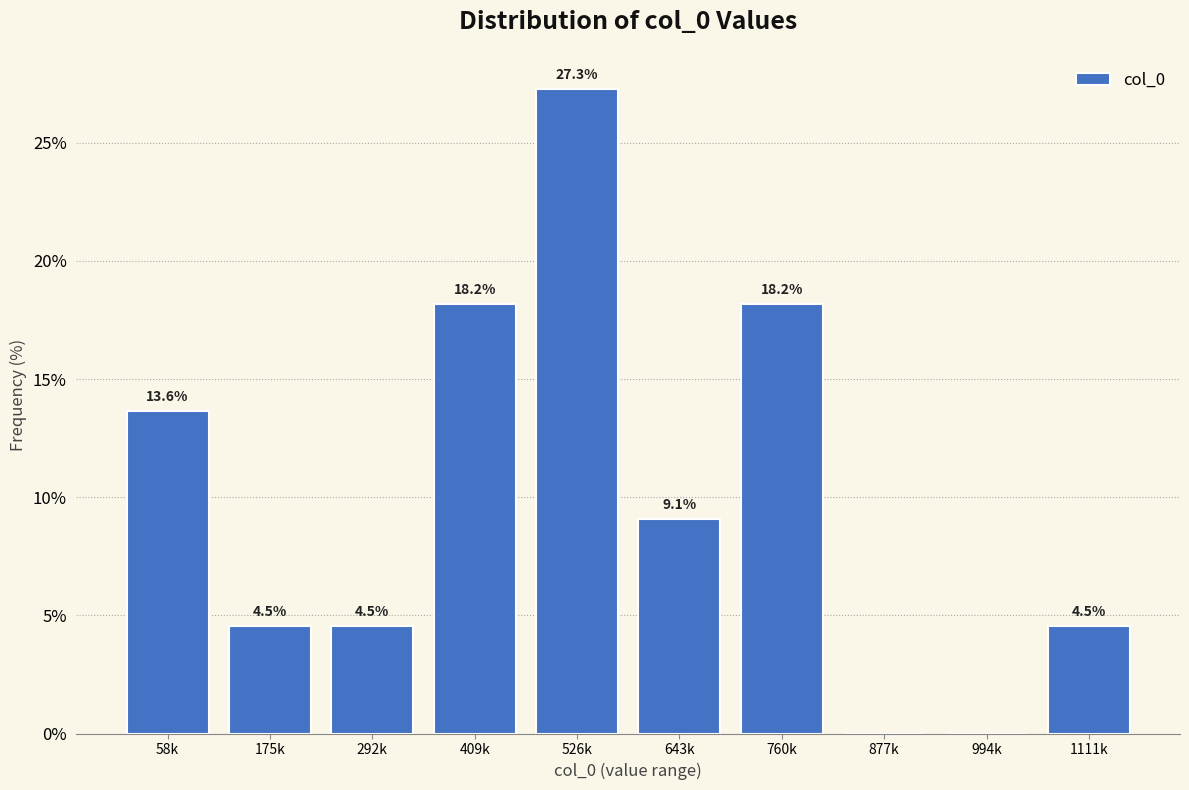

Reading left to right, extract all data points from this chart.

58k=13.6	175k=4.5	292k=4.5	409k=18.2	526k=27.3	643k=9.1	760k=18.2	877k=0.0	994k=0.0	1111k=4.5